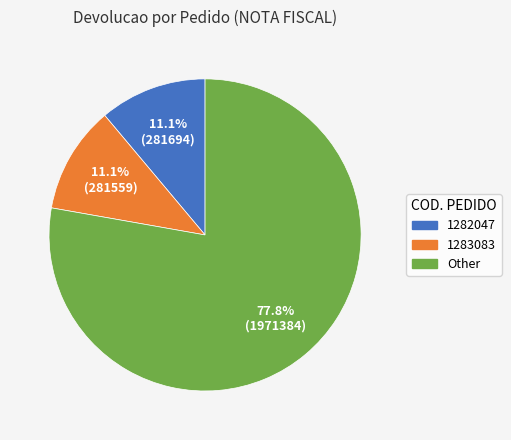

Is there any slice that represents more than half of the pie?

Yes